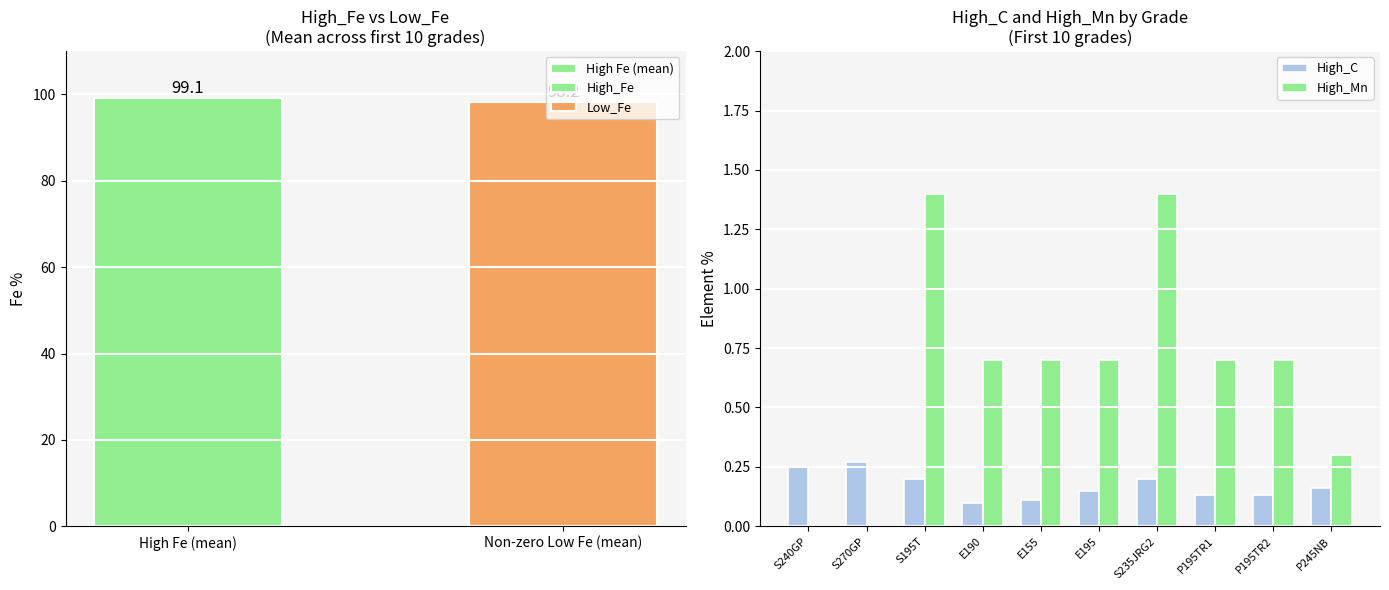

True or false: High_C has a value of 0.4 at S240GP.

False